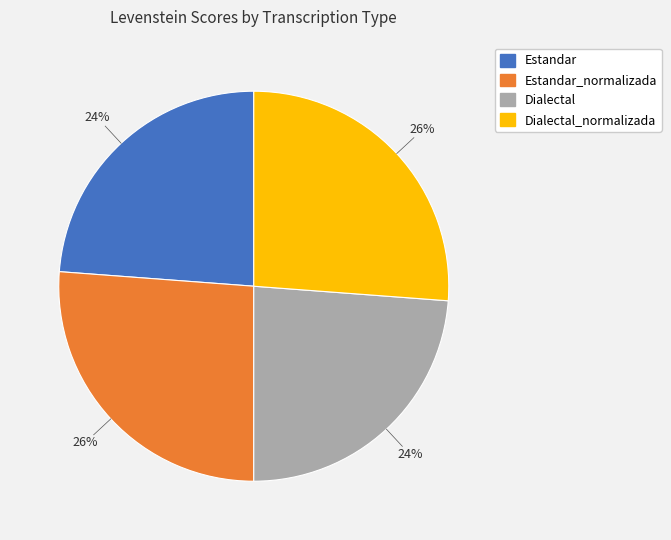

Count the number of slices in the pie.

4